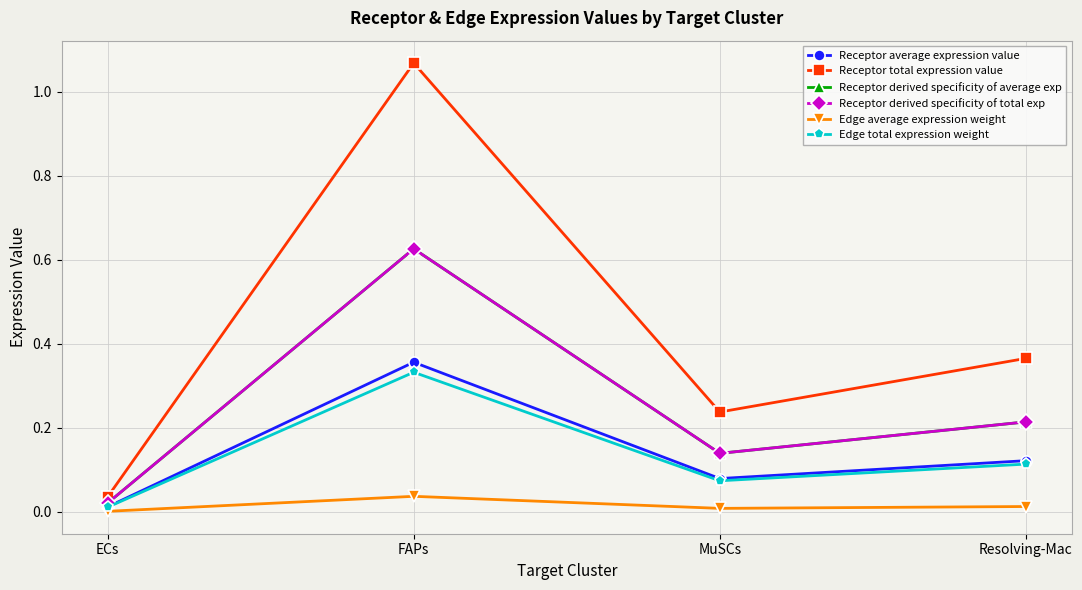

What is the sum of all Edge total expression weight values?

0.5